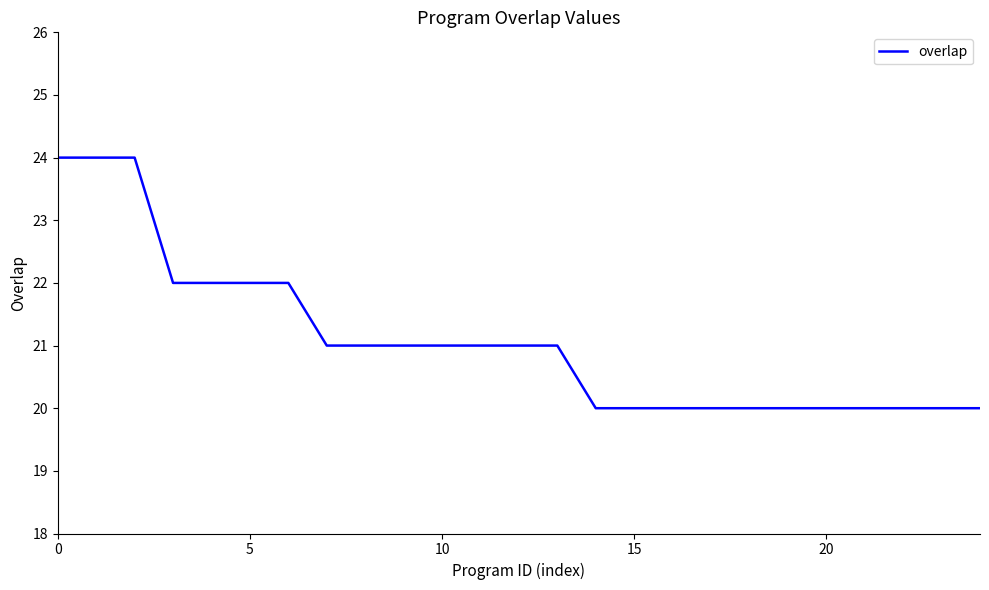

What is the maximum value shown in the chart?

24